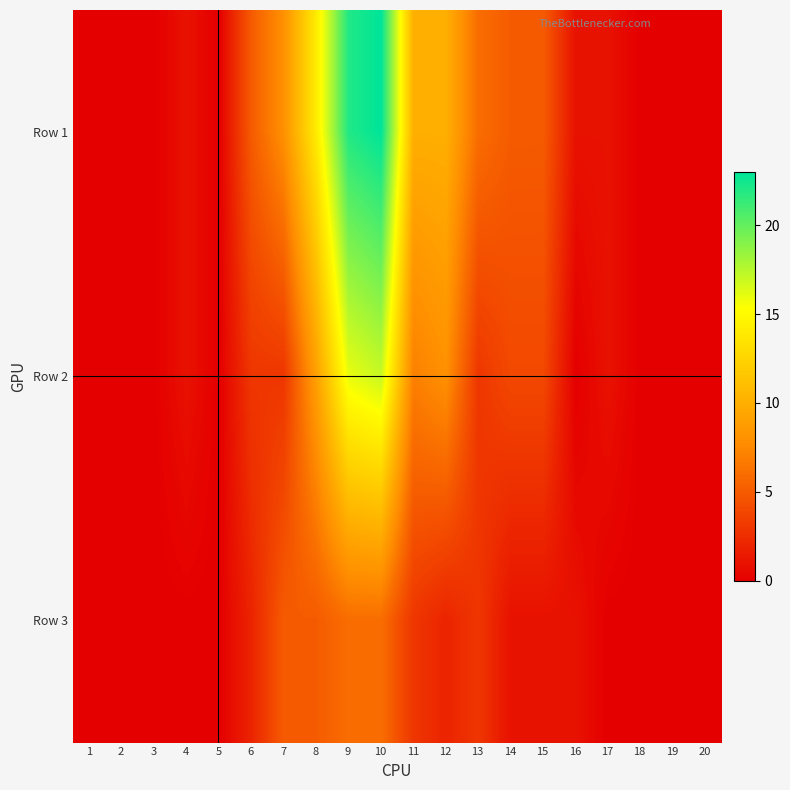

List the series in order of their overall mean, highest first.

Row 1, Row 2, Row 3